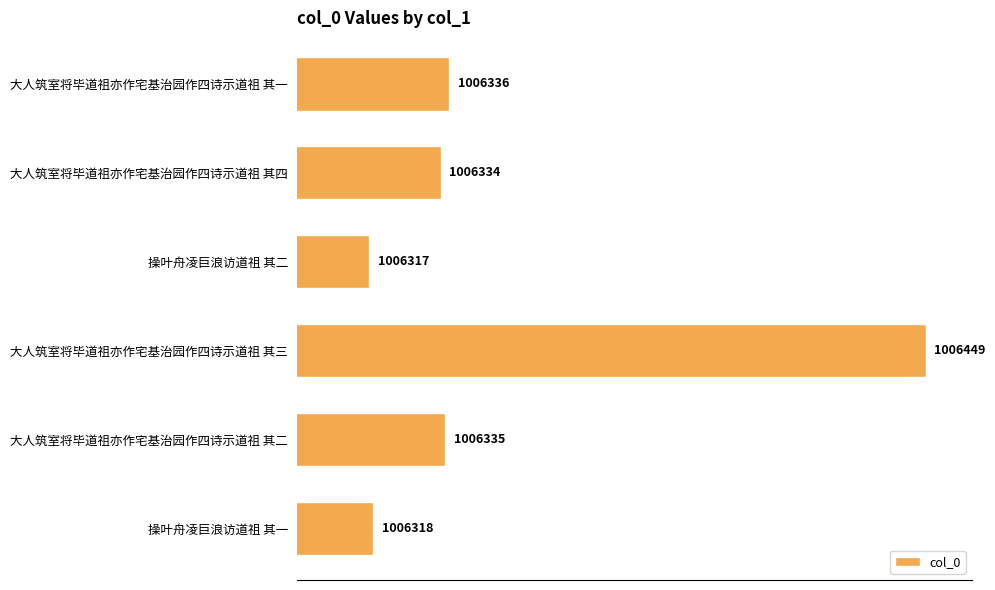

Rank the categories by value from highest to lowest.

大人筑室将毕道祖亦作宅基治园作四诗示道祖 其三, 大人筑室将毕道祖亦作宅基治园作四诗示道祖 其一, 大人筑室将毕道祖亦作宅基治园作四诗示道祖 其二, 大人筑室将毕道祖亦作宅基治园作四诗示道祖 其四, 操叶舟凌巨浪访道祖 其一, 操叶舟凌巨浪访道祖 其二